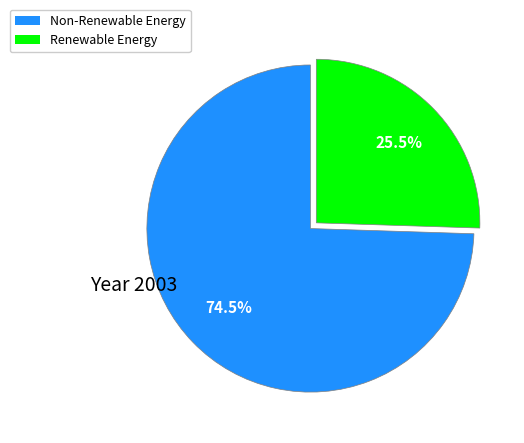

Does any single category account for the majority?

Yes